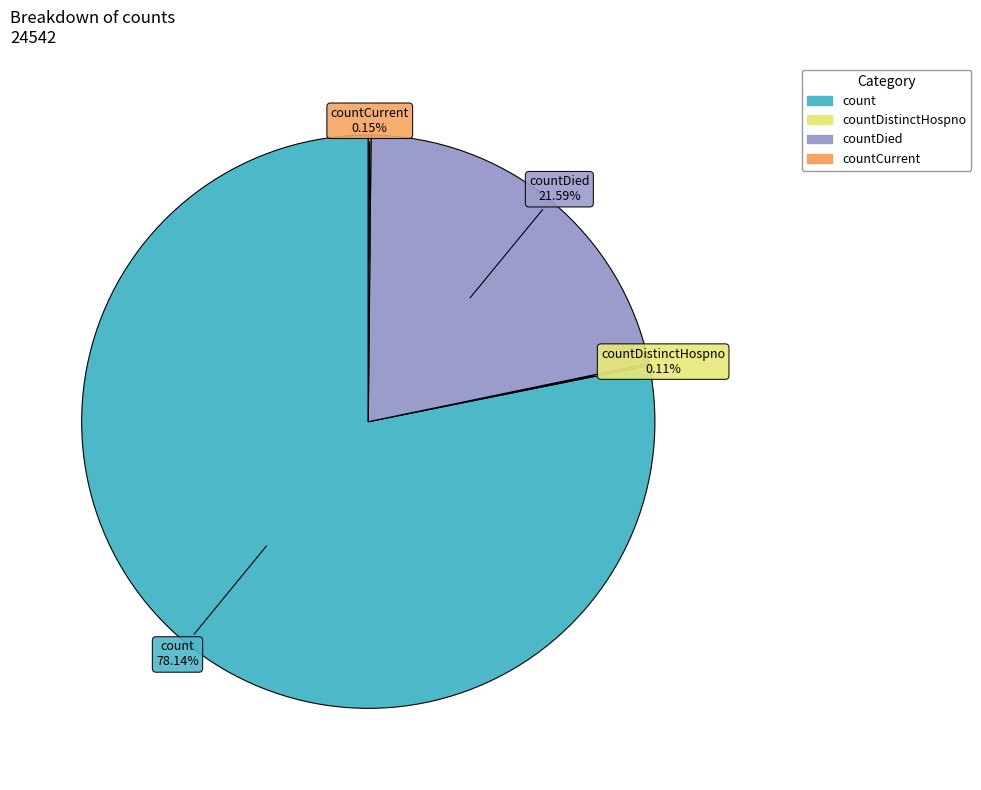

Is there any slice that represents more than half of the pie?

Yes